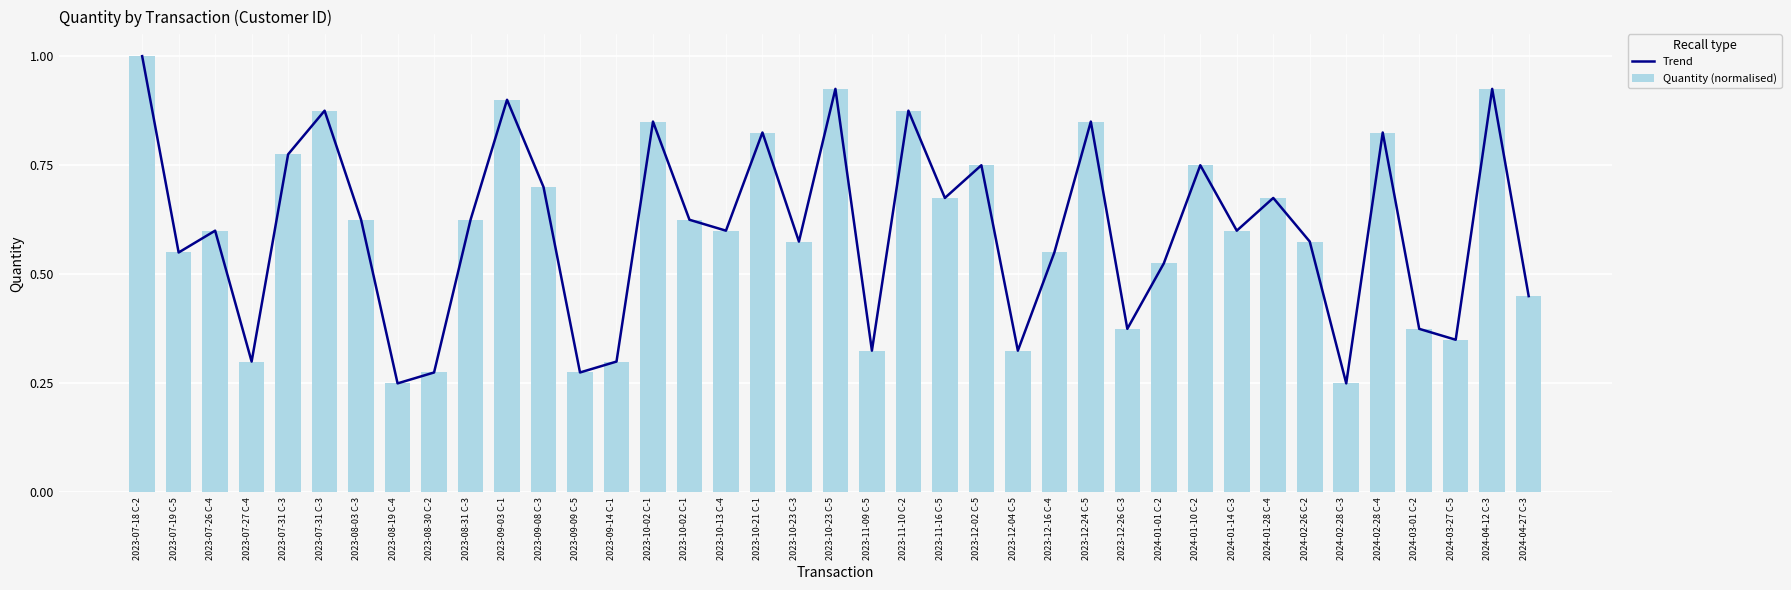

What is the label of the 12th bar from the right?

2023-12-26 C-3